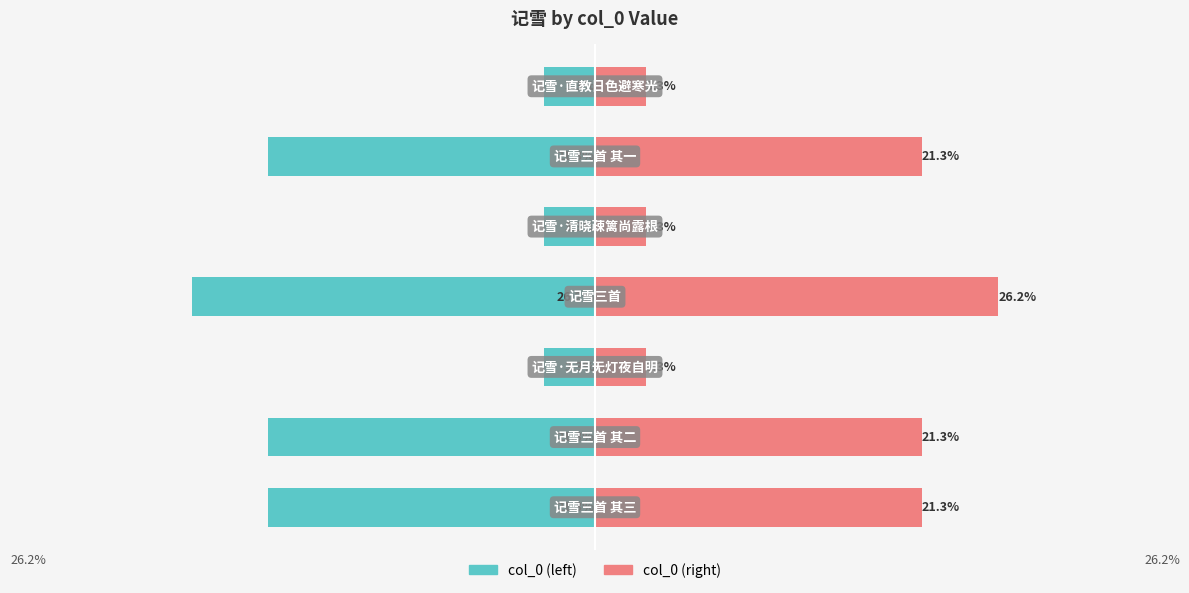

What is the sum of all col_0 (right) values?

100.0